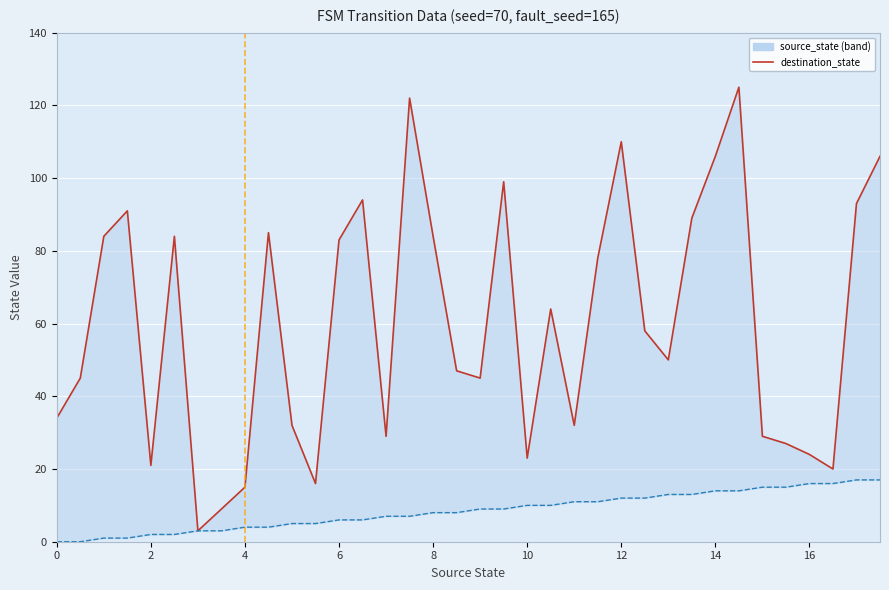

What is the value of the 9th point from the left?

15